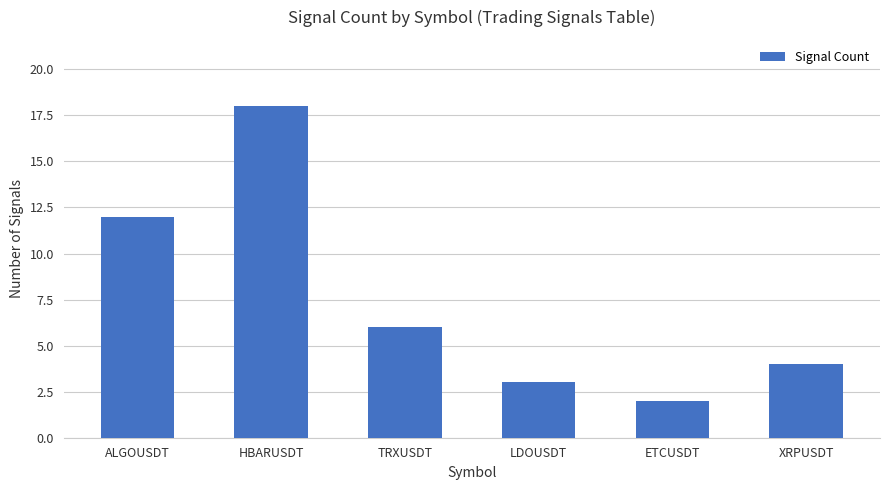

What is the change in value from ALGOUSDT to XRPUSDT?

-8